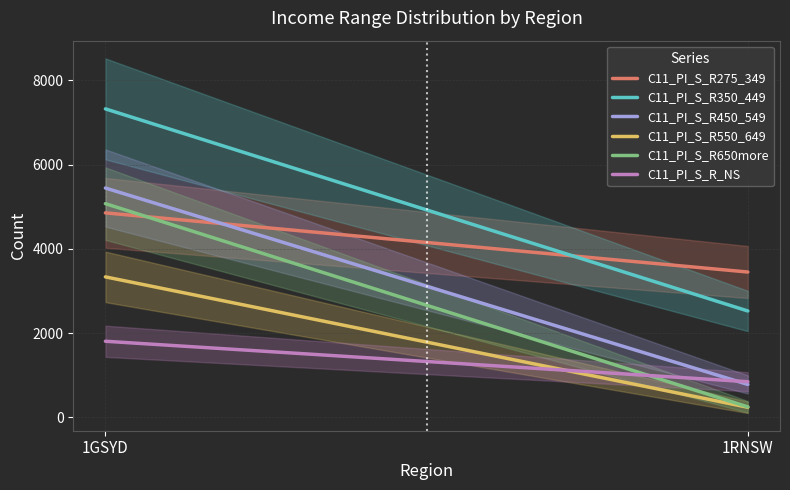

Which series changed the most between 1GSYD and 1RNSW?

C11_PI_S_R650more